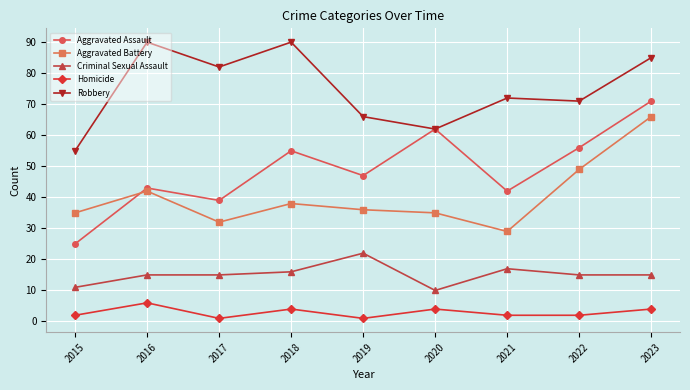

How many Homicide values are between 2 and 4?

6